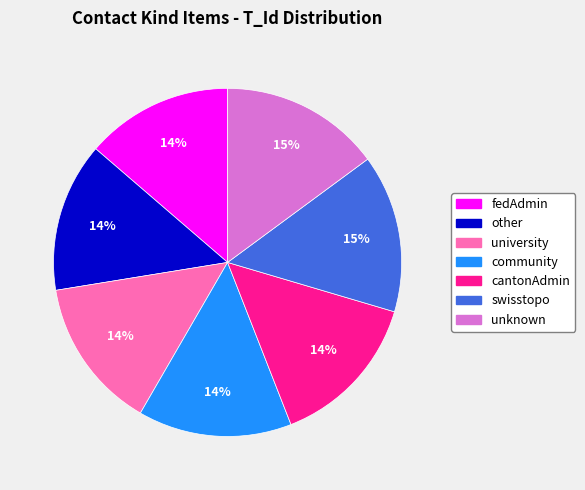

How many slices are in this pie chart?

7